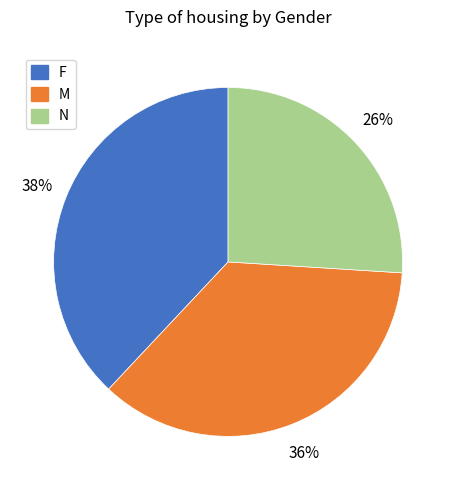

To the nearest percent, what is the difference between the N and F slice percentages?

12%